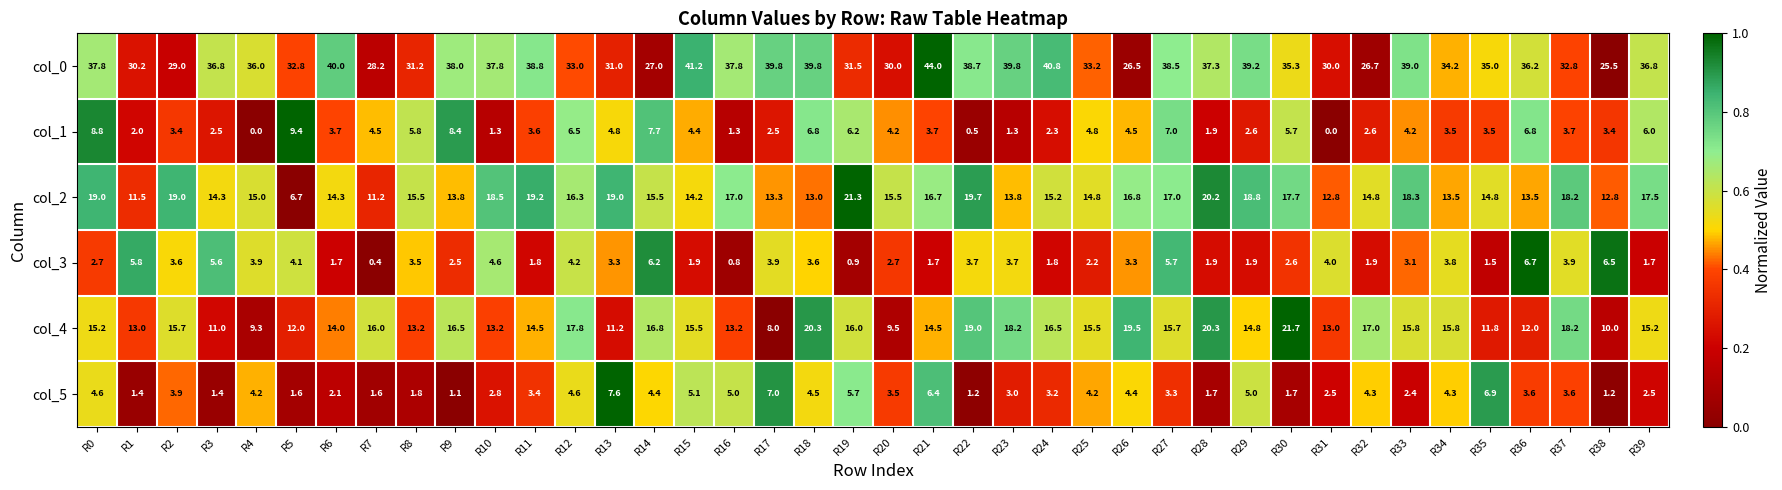

At which label does col_5 first exceed 3?

R0